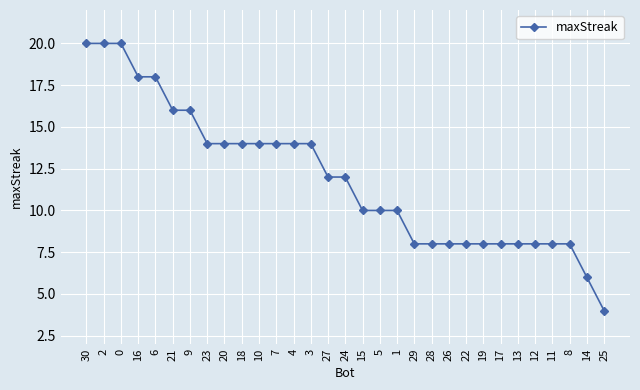

At which label does the data first exceed 12?

30